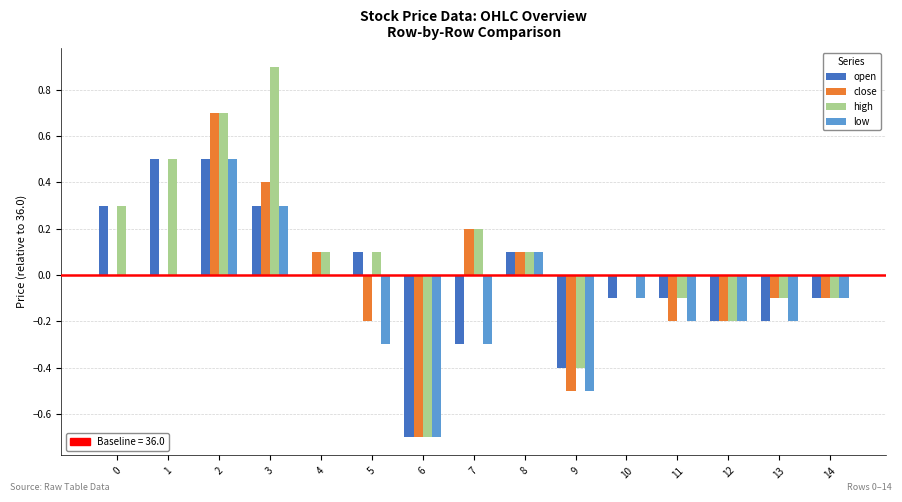

What is the total value across all series at 5?

-0.3